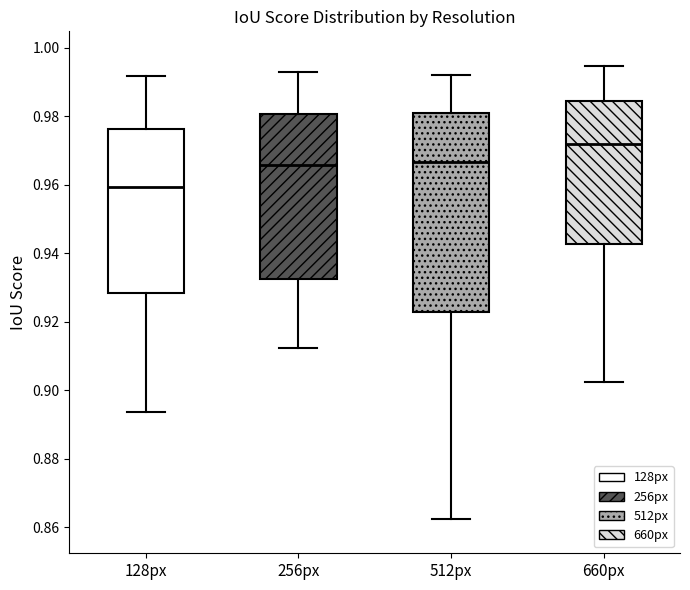

Where does the median line of the box for 512px sit on the y-axis? The values are not printed on the chart, so give them approximately, as read against the axis.

0.966